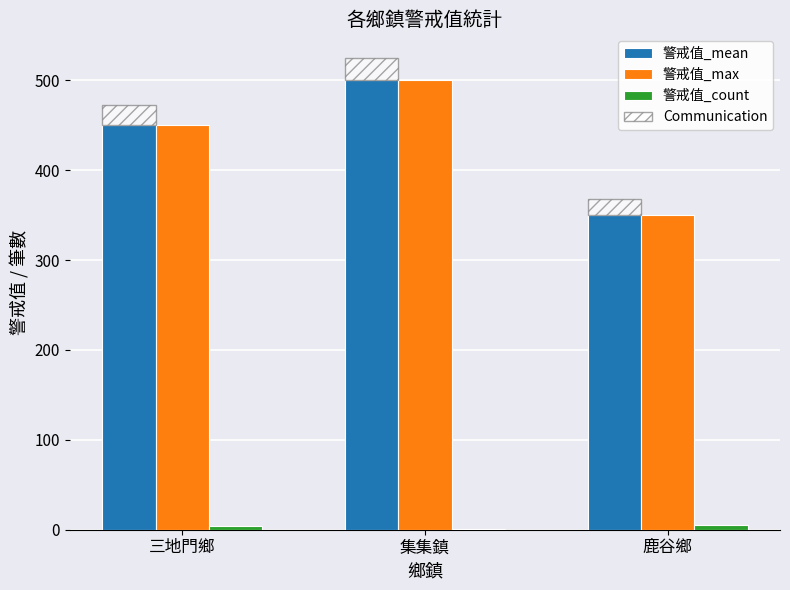

Are the bars grouped side by side (vs. stacked)?

Yes